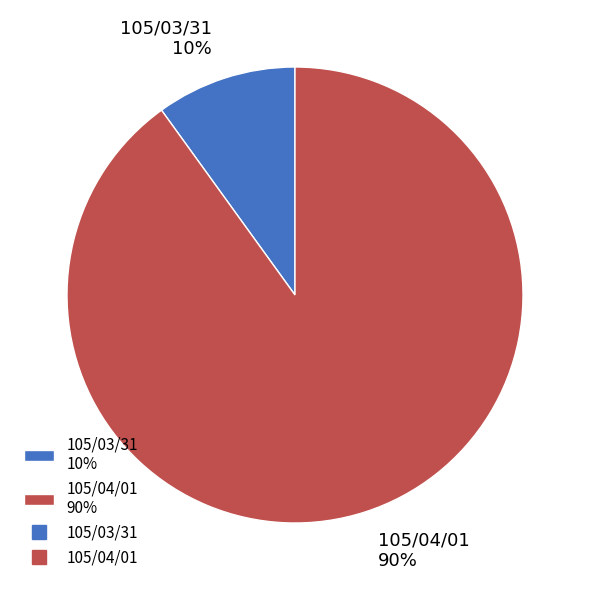

Which slice is the smallest?

105/03/31